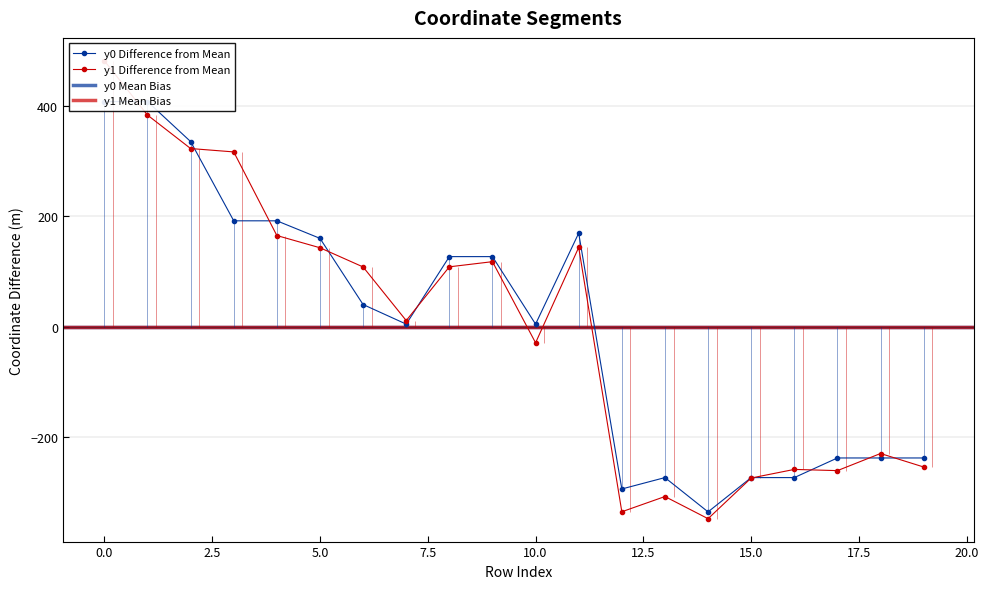

What is the value of the y1 point at the 10th from the left?

117.8